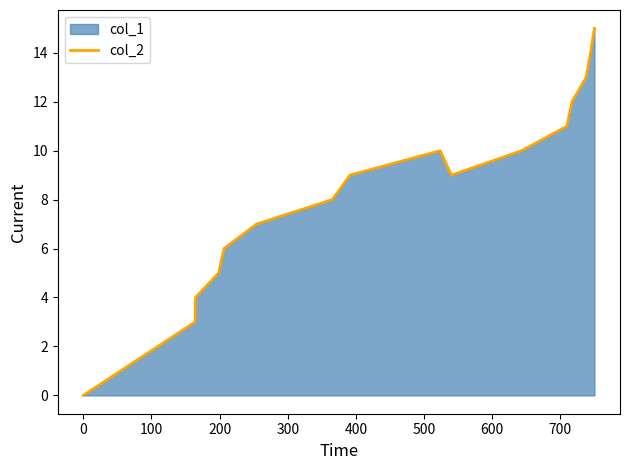

What is the maximum value shown in the chart?

15